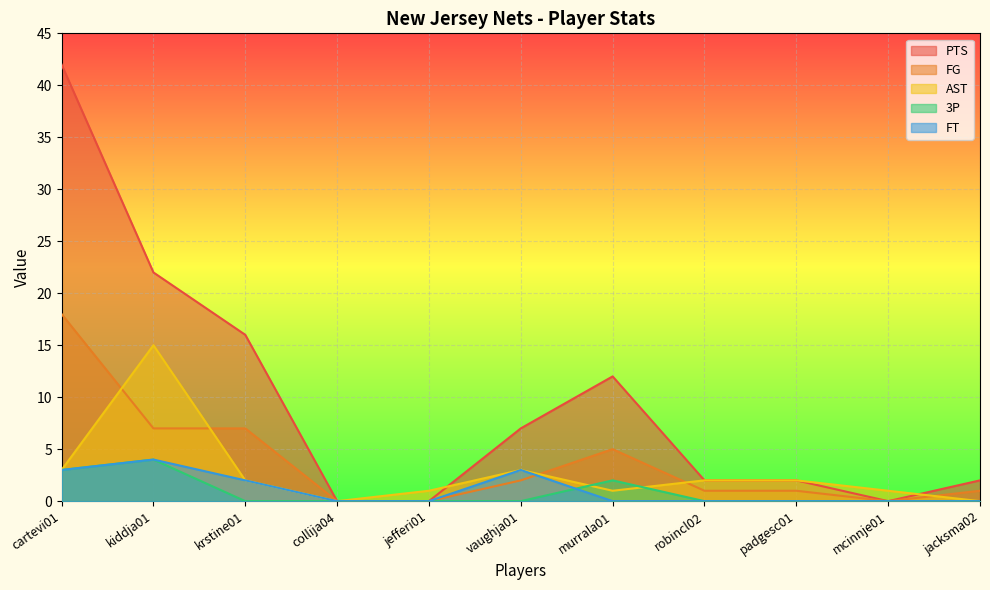

Reading left to right, extract all data points from this chart.

PTS: cartevi01=42	kiddja01=22	krstine01=16	collija04=0	jefferi01=0	vaughja01=7	murrala01=12	robincl02=2	padgesc01=2	mcinnje01=0	jacksma02=2
FG: cartevi01=18	kiddja01=7	krstine01=7	collija04=0	jefferi01=0	vaughja01=2	murrala01=5	robincl02=1	padgesc01=1	mcinnje01=0	jacksma02=1
AST: cartevi01=3	kiddja01=15	krstine01=2	collija04=0	jefferi01=1	vaughja01=3	murrala01=1	robincl02=2	padgesc01=2	mcinnje01=1	jacksma02=0
3P: cartevi01=3	kiddja01=4	krstine01=0	collija04=0	jefferi01=0	vaughja01=0	murrala01=2	robincl02=0	padgesc01=0	mcinnje01=0	jacksma02=0
FT: cartevi01=3	kiddja01=4	krstine01=2	collija04=0	jefferi01=0	vaughja01=3	murrala01=0	robincl02=0	padgesc01=0	mcinnje01=0	jacksma02=0